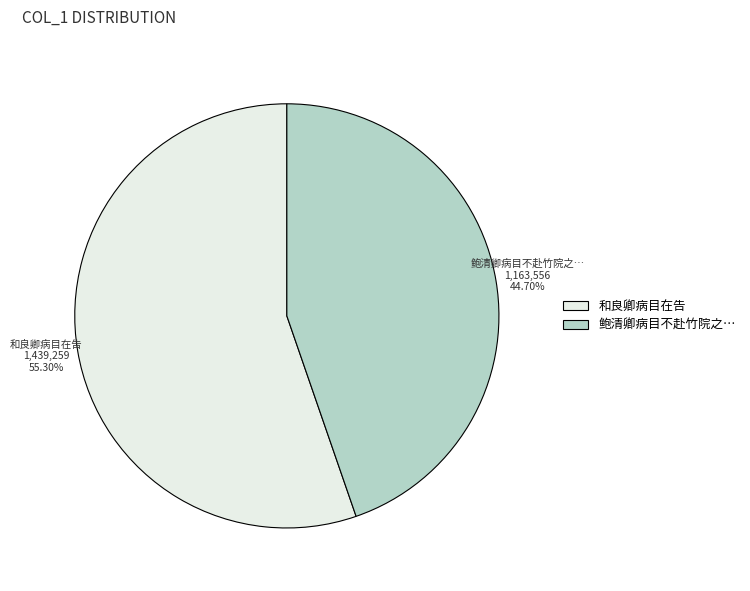

To the nearest percent, what portion does 和良卿病目在告 represent?

55%